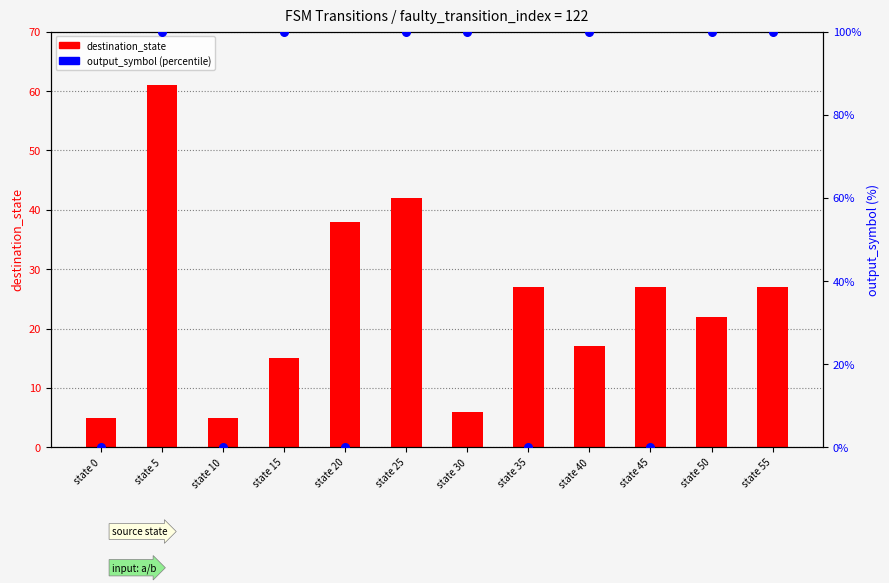

What is the total value across all series at state 45?

27